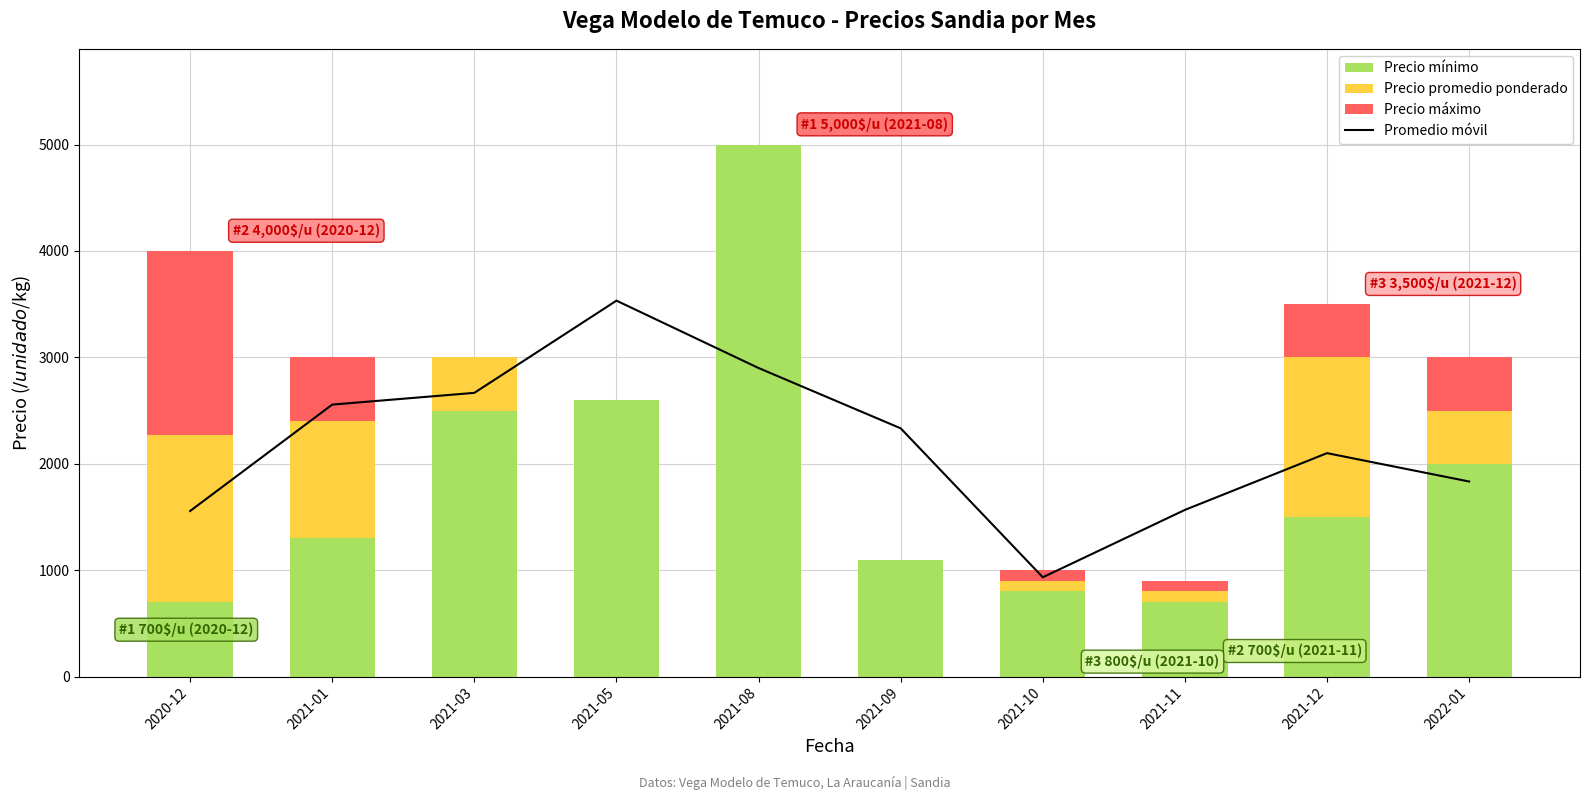

What is the value of the Precio máximo bar at the 1st from the left?

1731.0